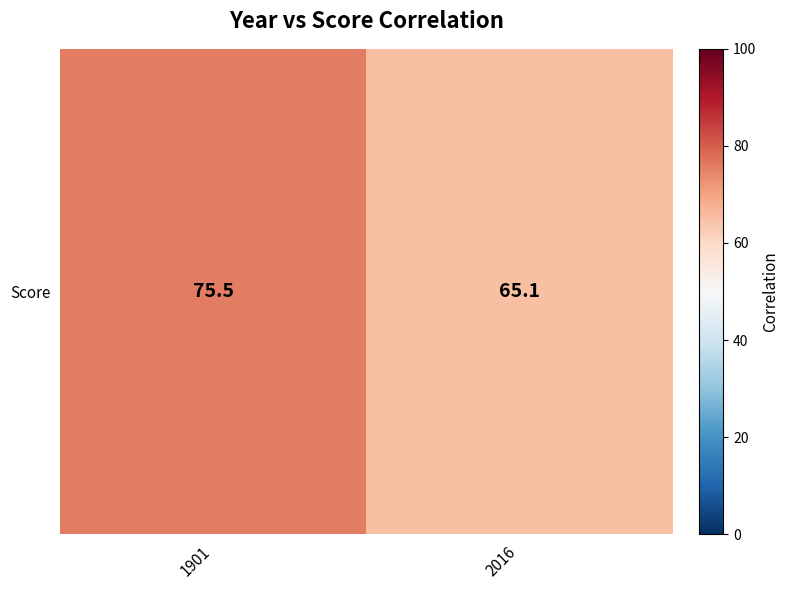

What is the difference between the maximum and minimum values?

10.4